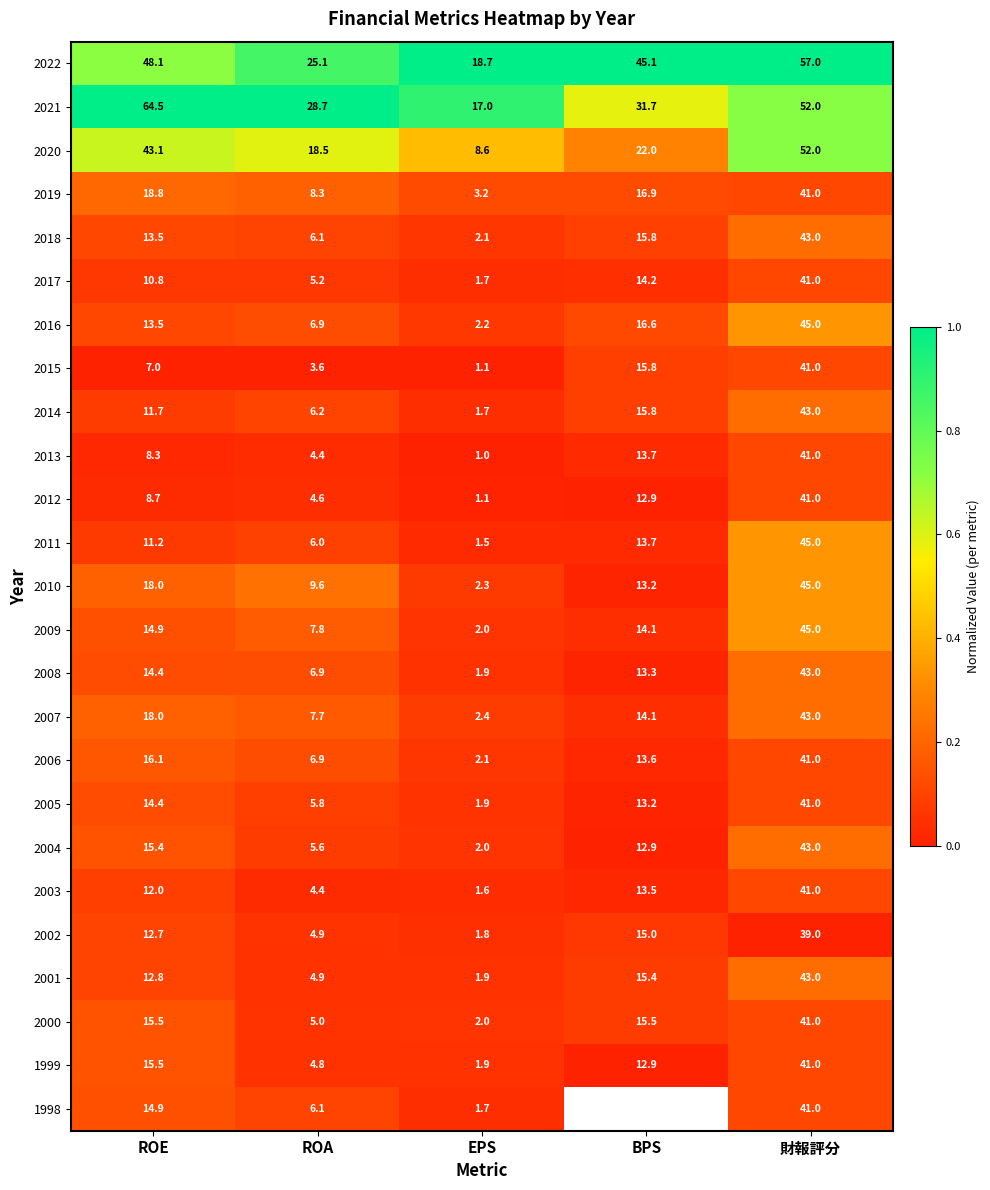

Is it true that 2009 equals 0.0 at ROE?

False